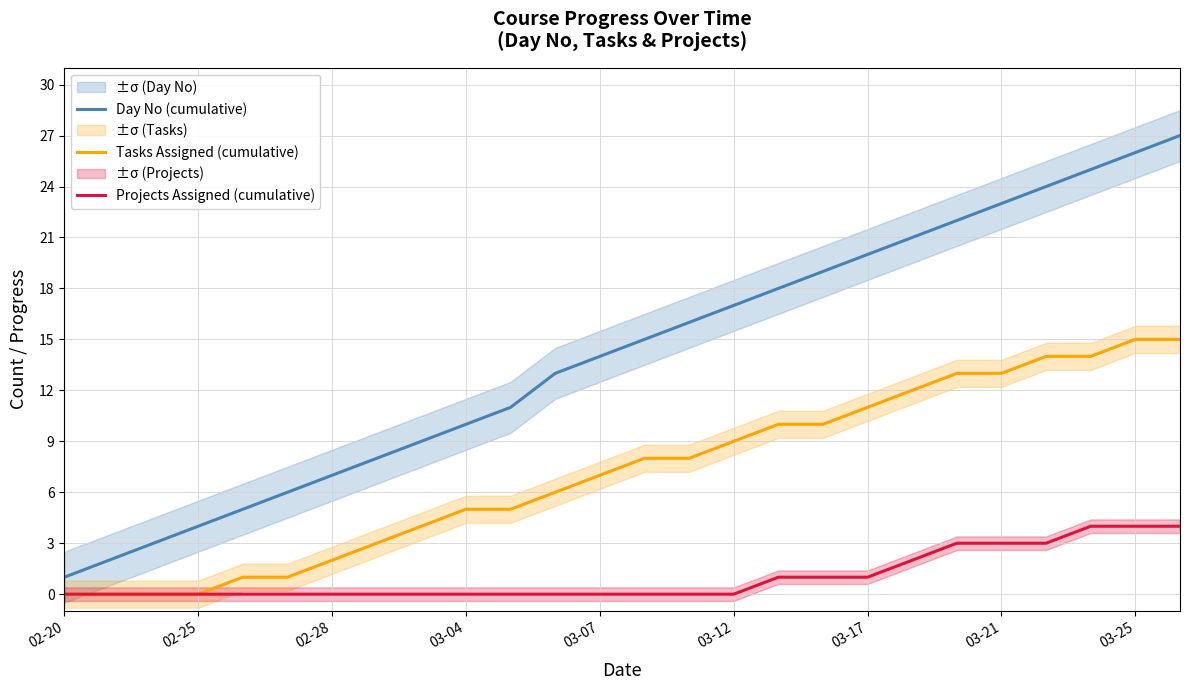

What is the difference between the maximum and minimum values in the Tasks Assigned (cumulative) series?

15